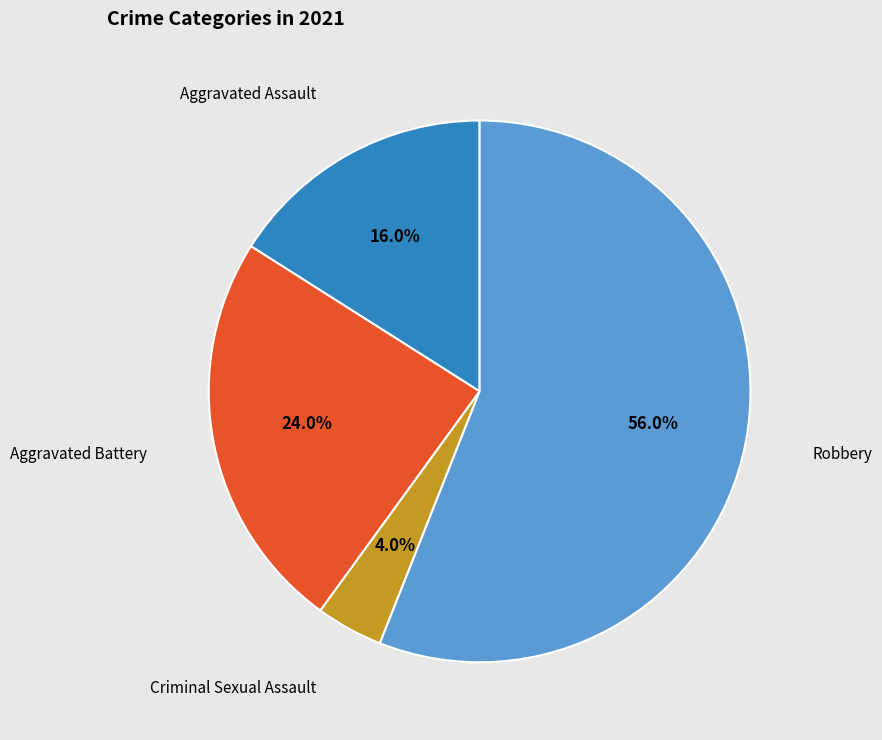

What is the largest slice in the pie chart?

Robbery